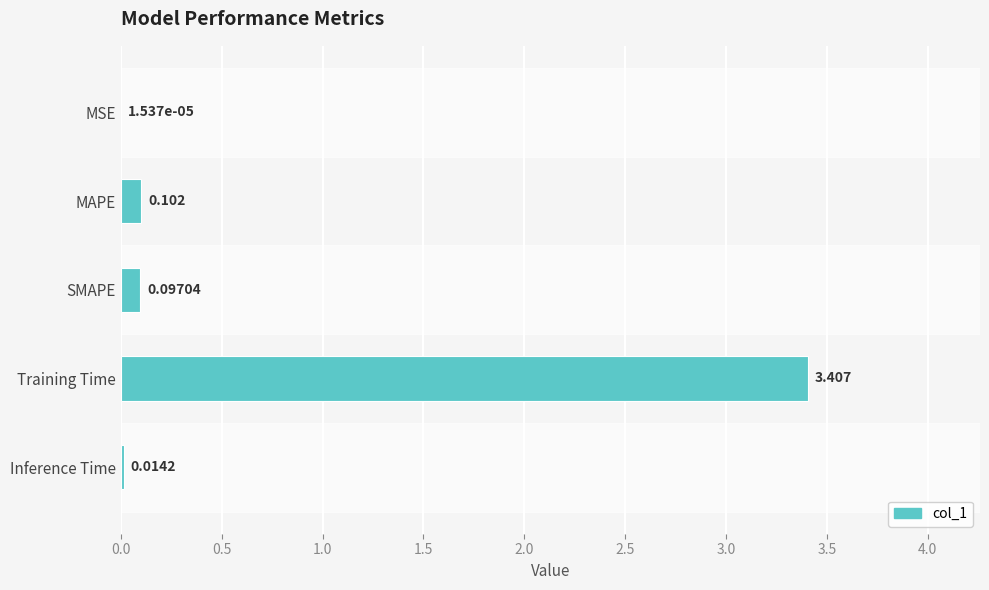

At which label is the value closest to 1?

MAPE